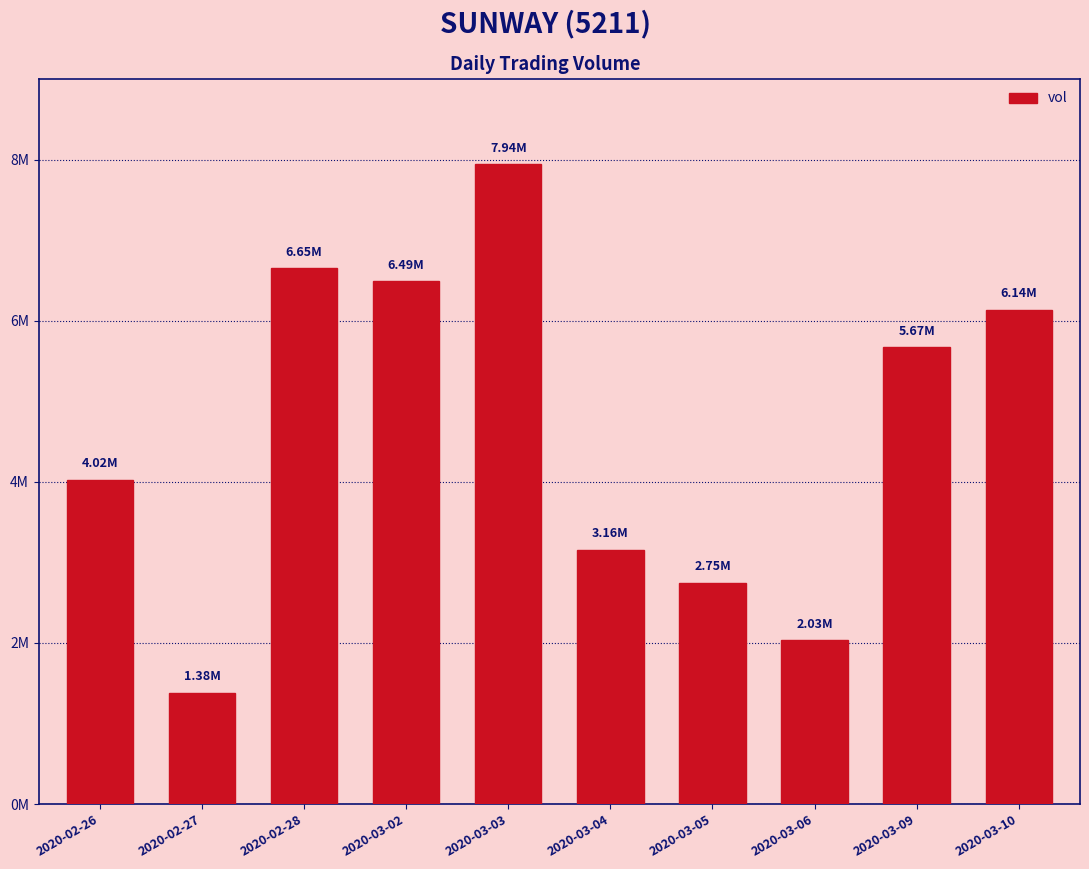

What is the difference between the second highest and second lowest values?

4615400